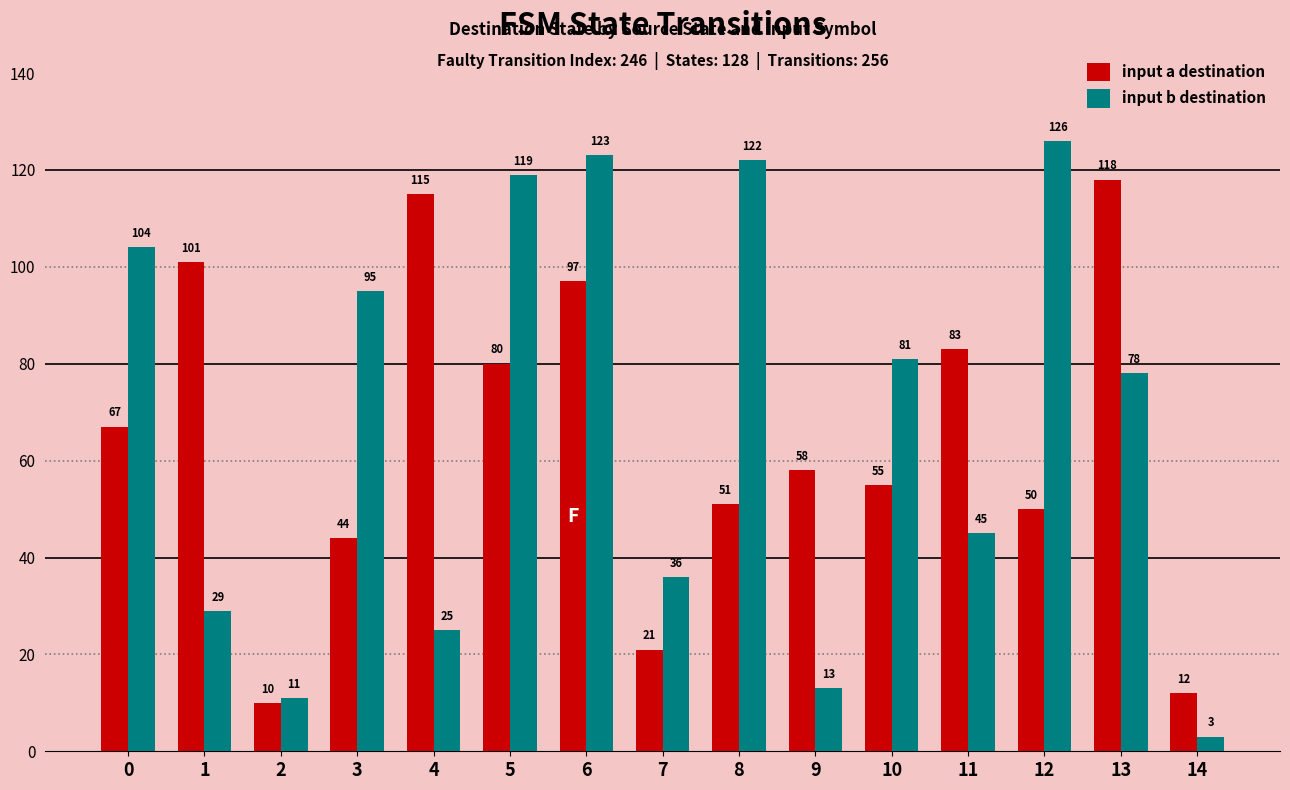

How many values in the input a destination series are below 58?

7